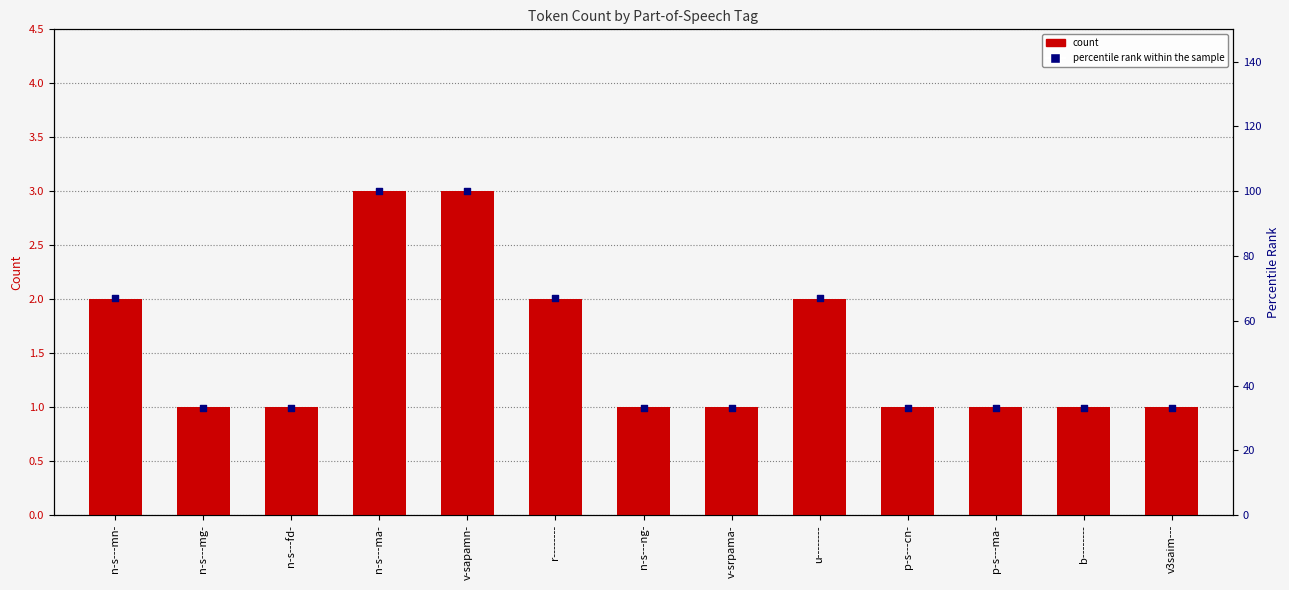

Which series has the largest total across all categories?

percentile rank within the sample